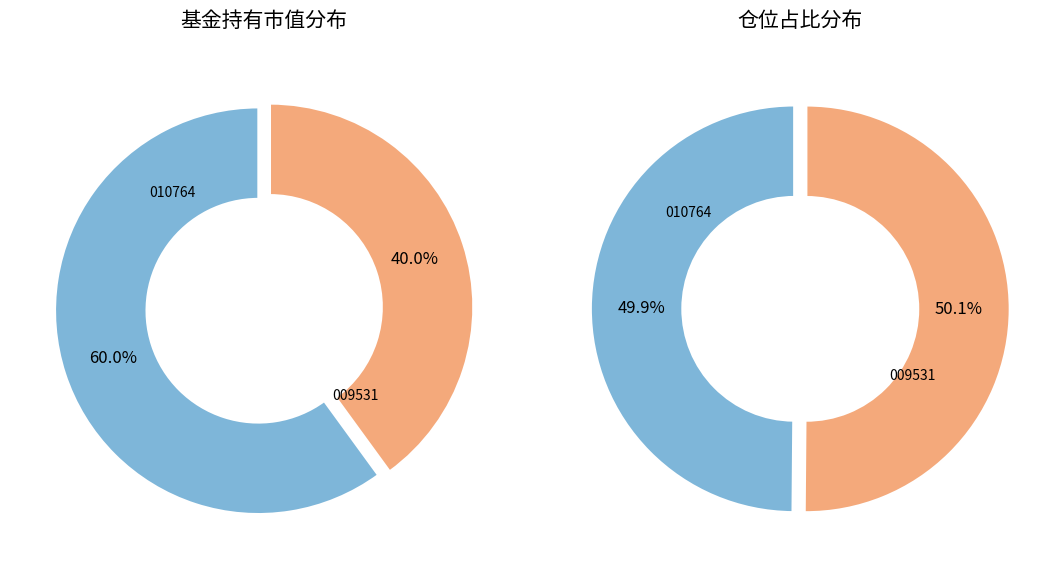

Rank the categories by value from highest to lowest.

九泰锐升18个月封闭运作混合, 九泰锐和18个月定期开放混合